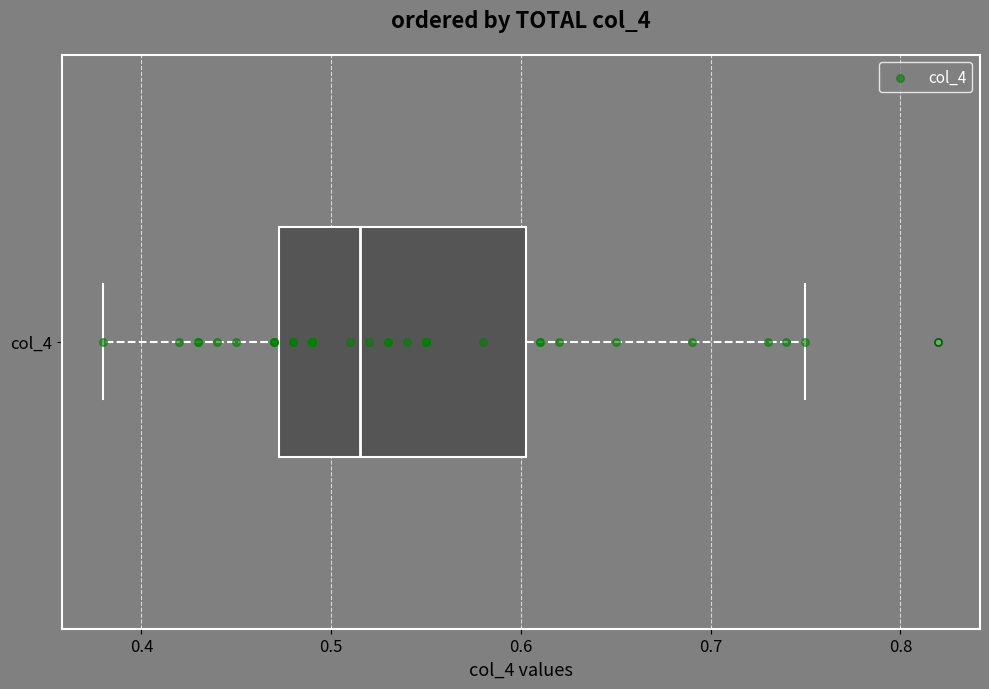

Transcribe this box plot: give where the median line is, the range the box spans, and where the two whiskers end, as read against the x-axis. The values are not printed on the chart, so give them approximately, as read against the axis.

median 0.52, box 0.47 to 0.60, whiskers 0.38 to 0.75